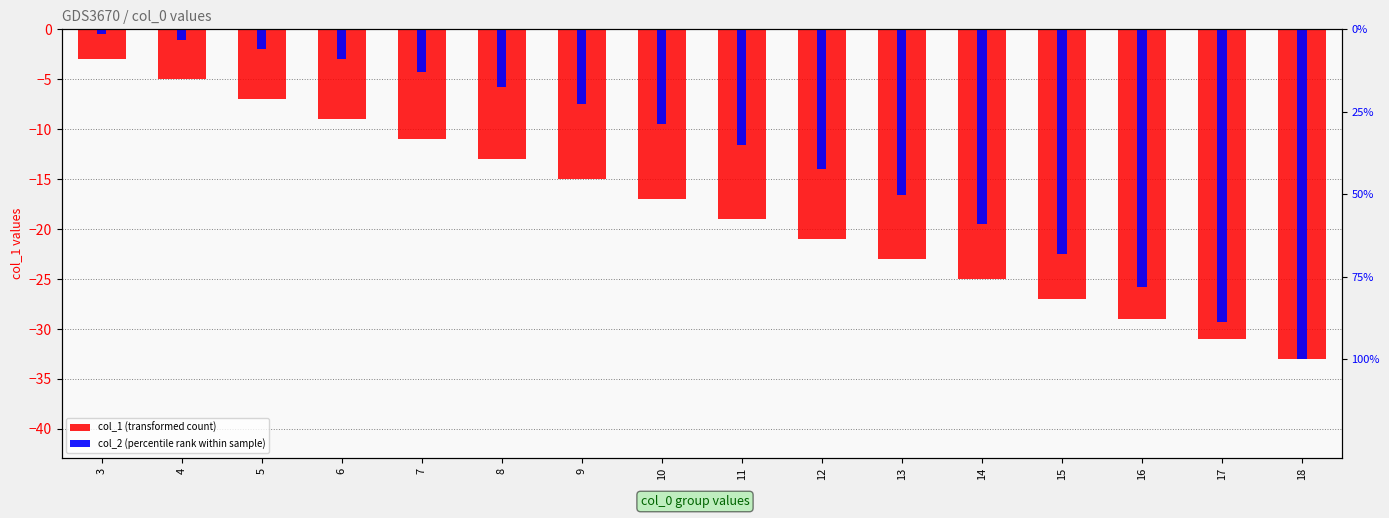

Which series has the largest total across all categories?

col_2 (percentile rank within sample)